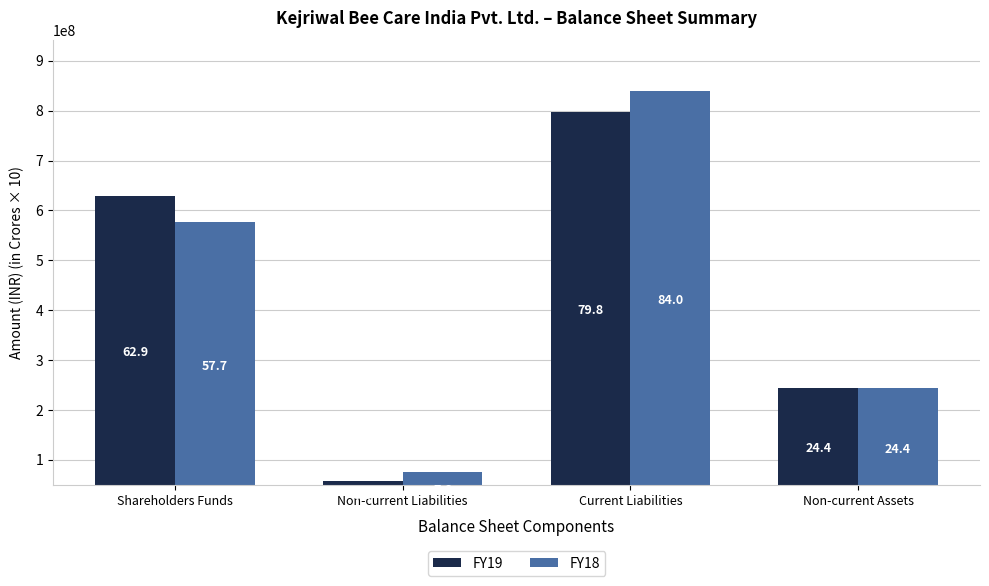

What are all the series names shown in the legend?

FY19, FY18